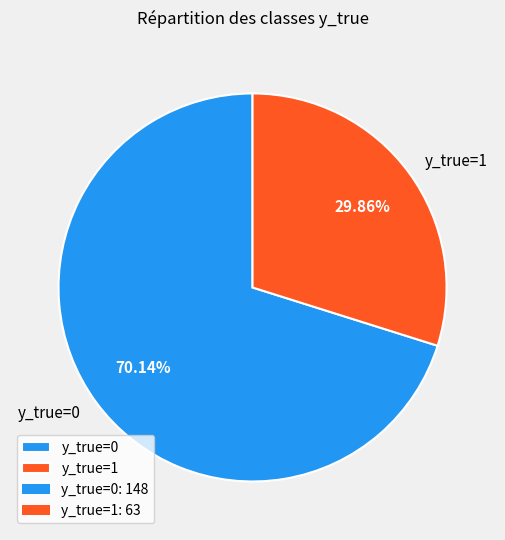

How many slices are in this pie chart?

2